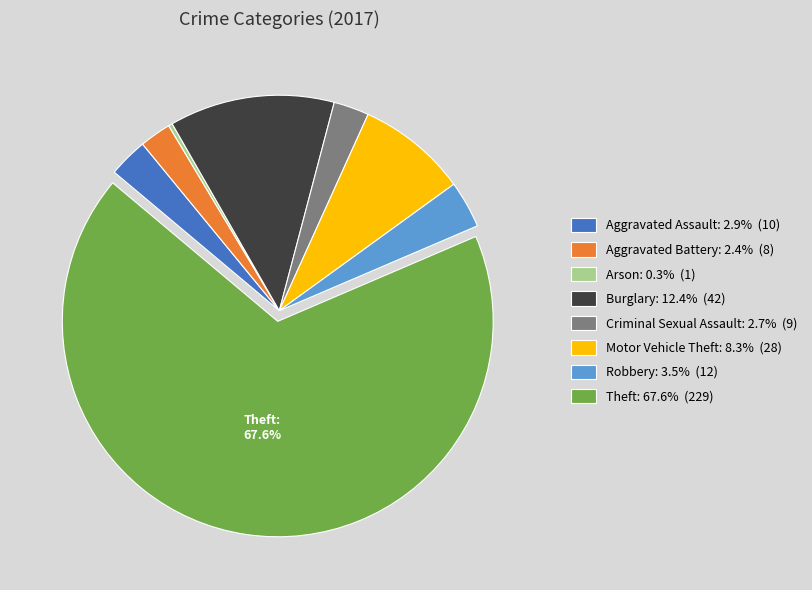

Is it true that Arson is 0% of the pie?

True